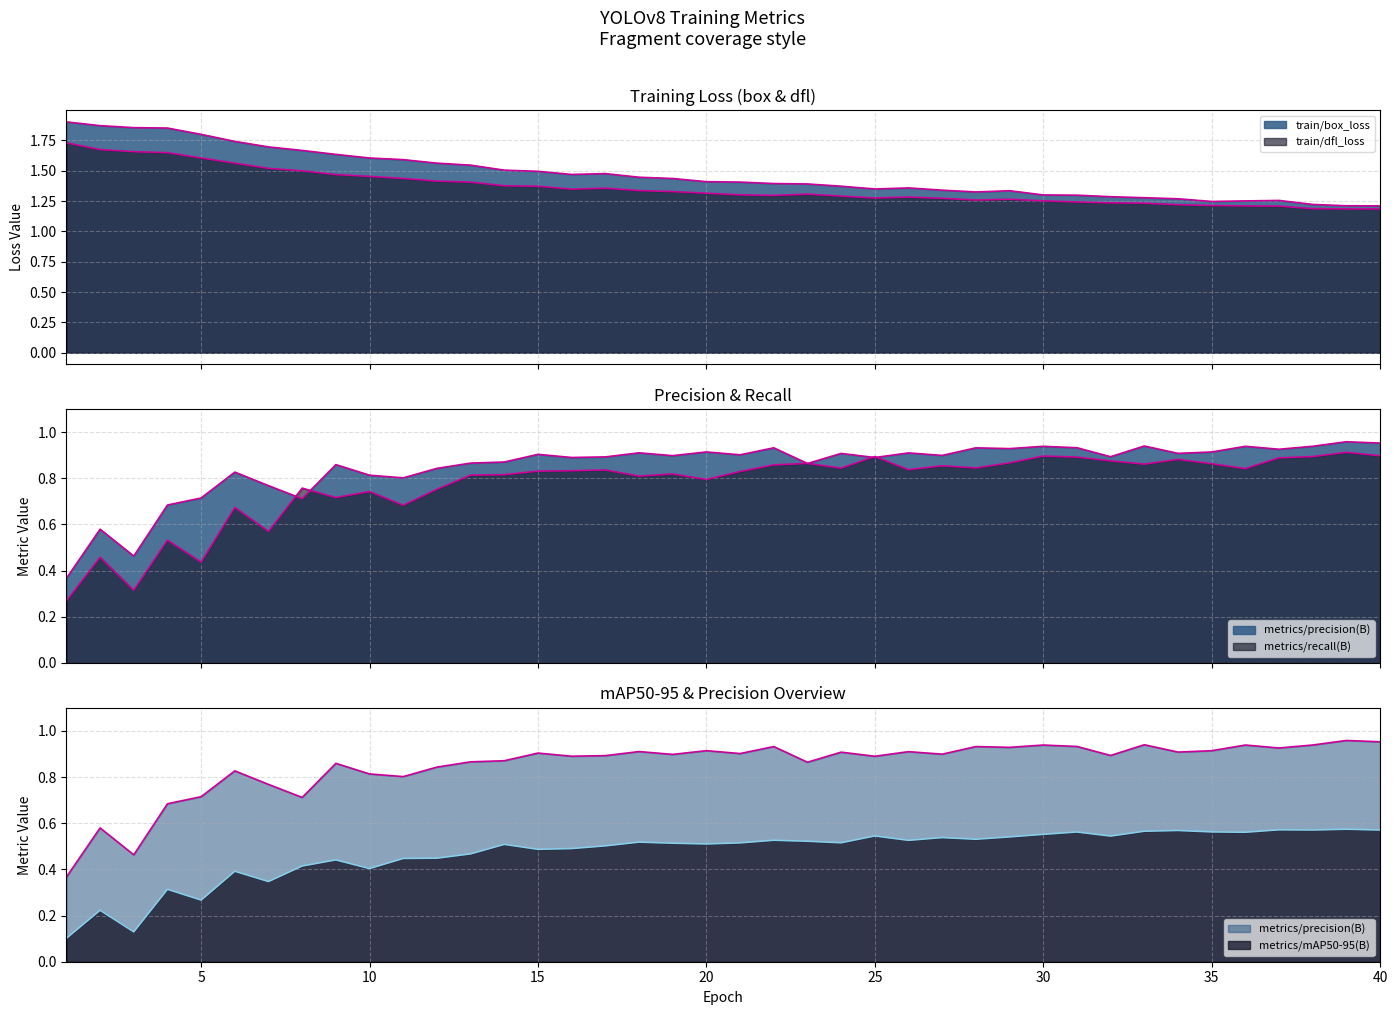

At how many categories does at least one series exceed 1?

40